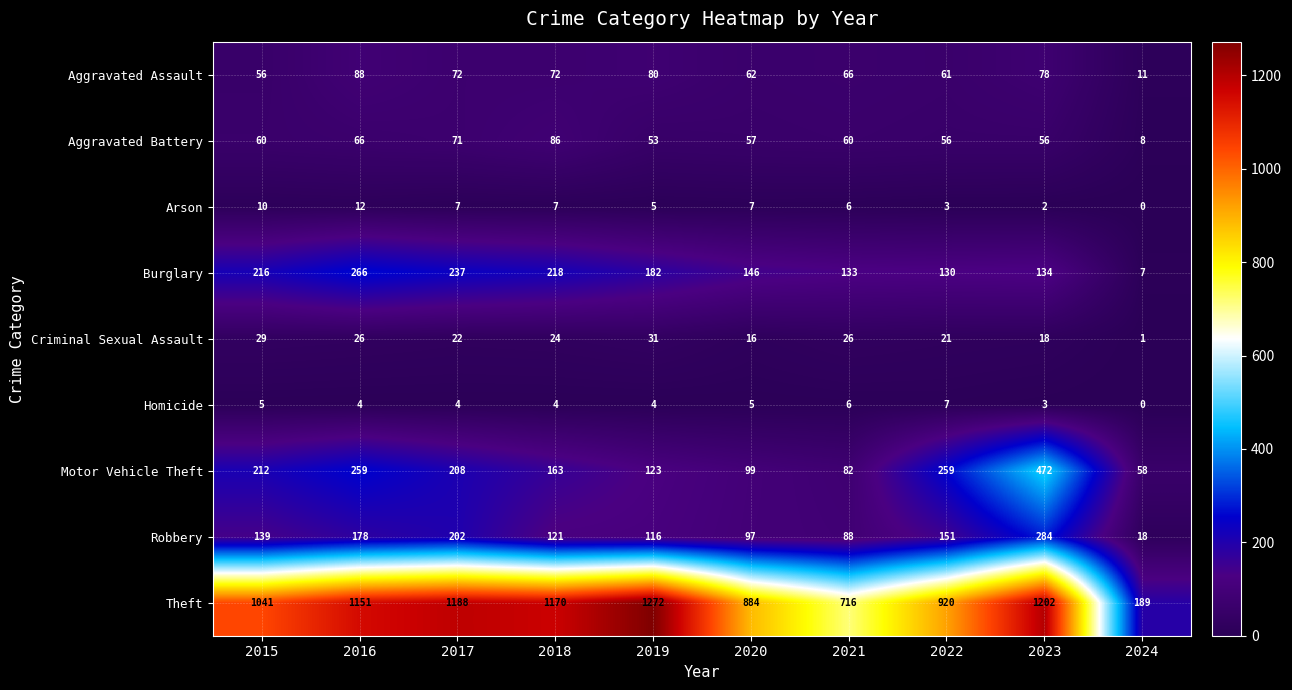

Is the value of Homicide at 2021 greater than the value of Criminal Sexual Assault at 2018?

No